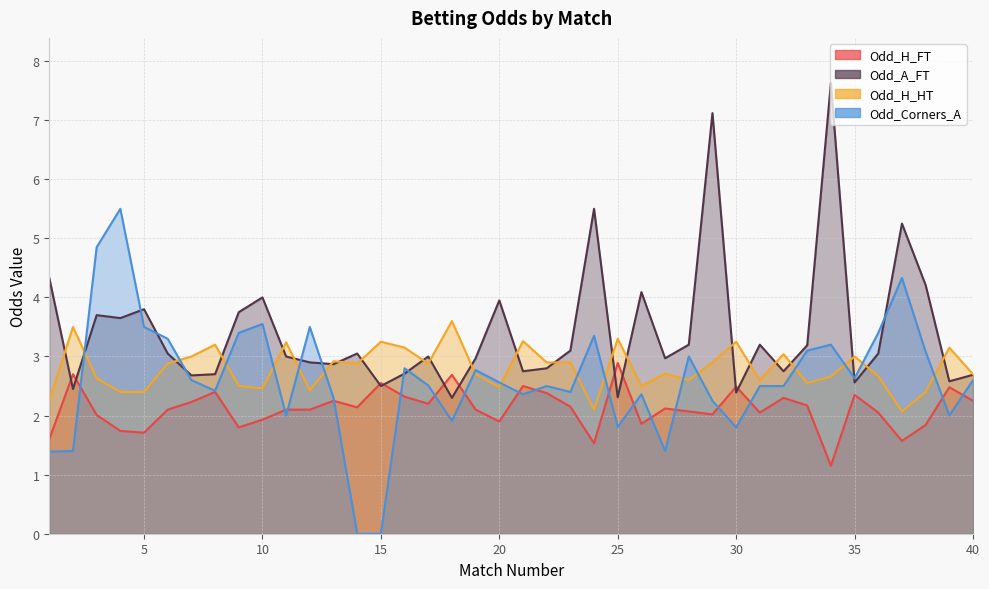

True or false: Odd_H_FT has more than 2 points higher than both neighbors.

True